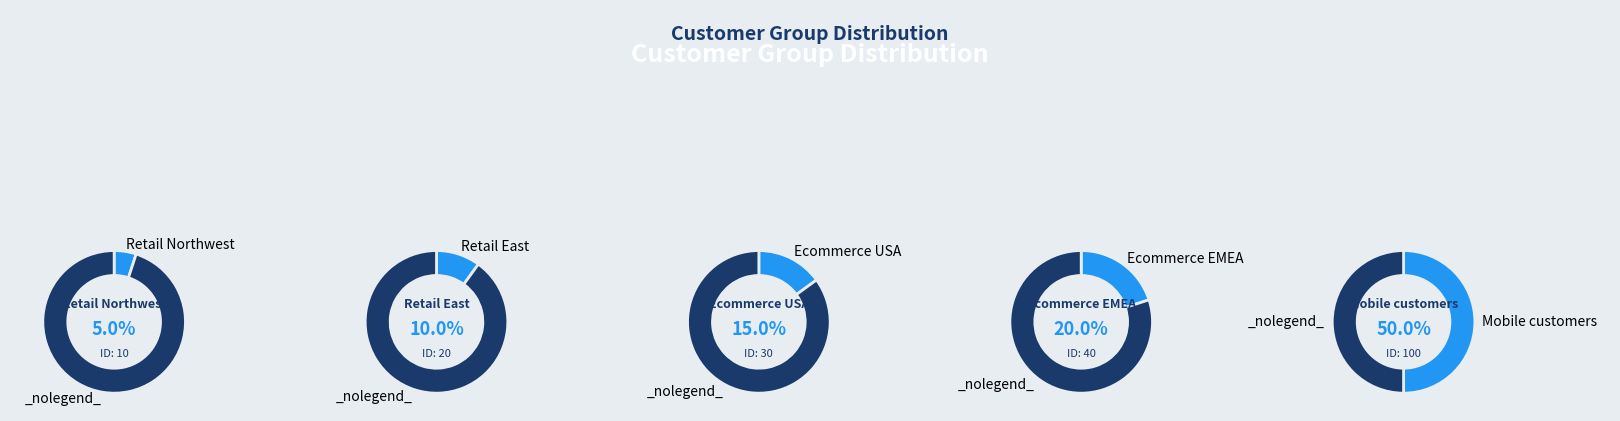

Is there a majority slice in this chart?

No